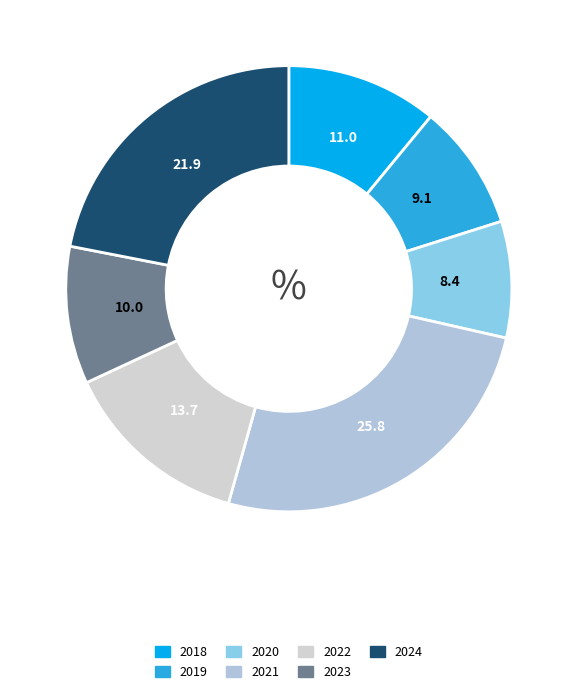

Is there any slice that represents more than half of the pie?

No